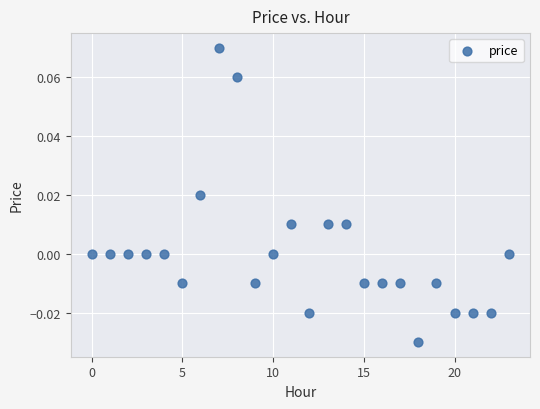

Count the number of points in this scatter plot.

24